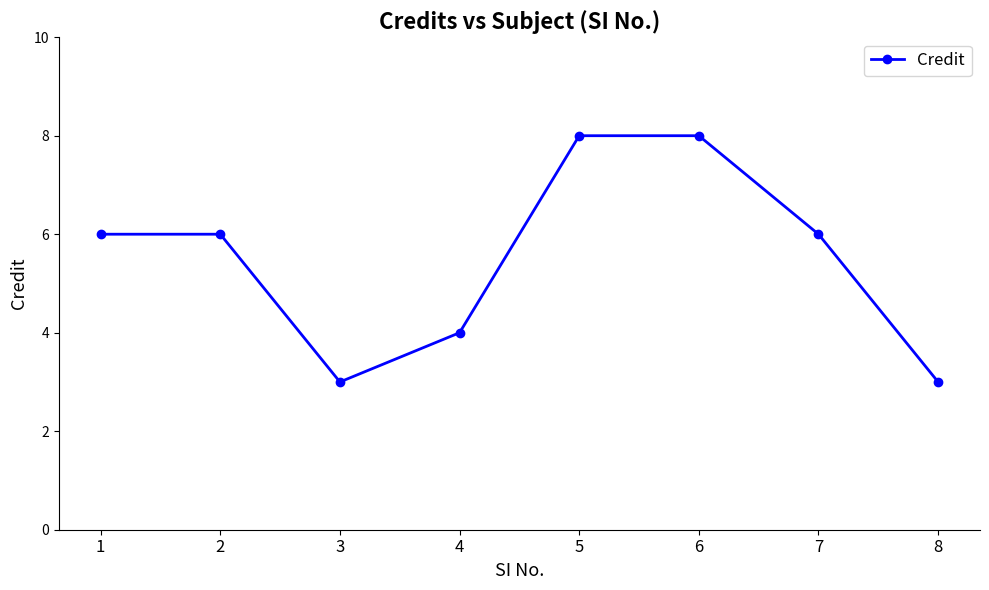

What is the minimum value shown in the chart?

3